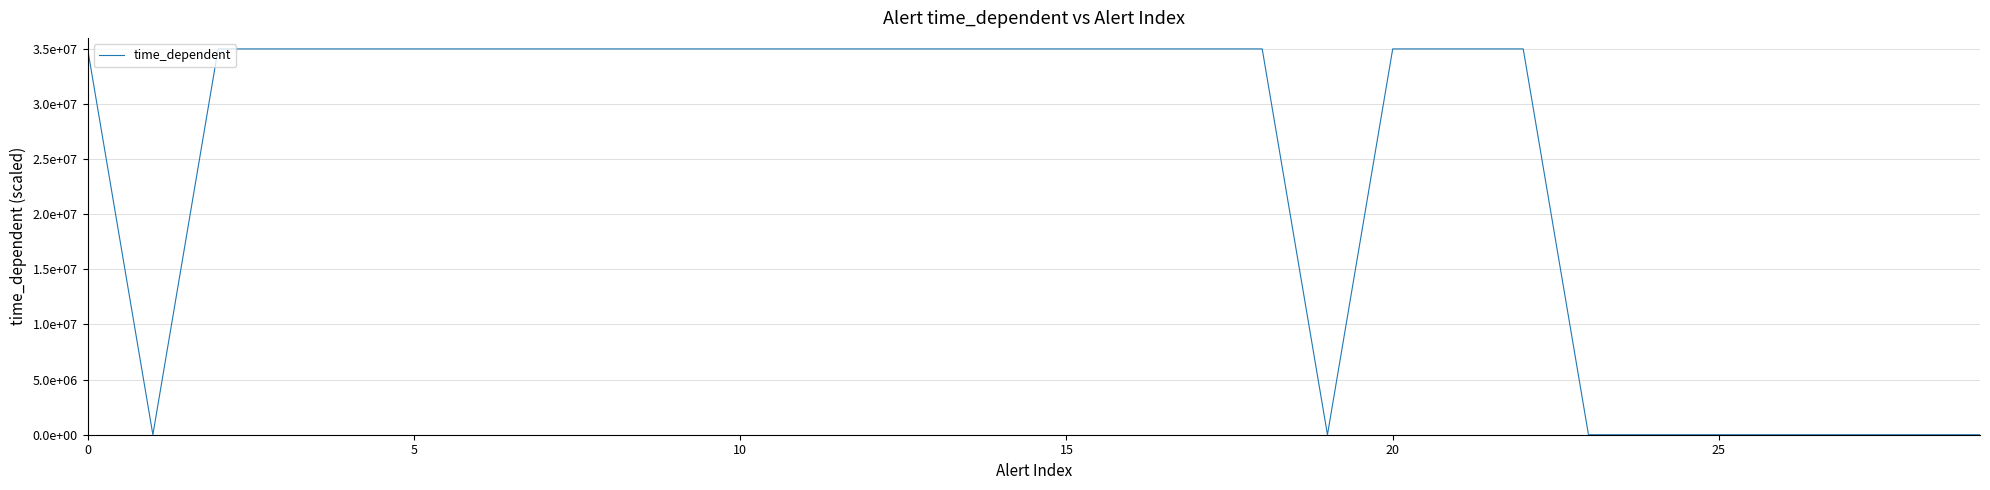

How many points are lower than both their immediate neighbors (excluding endpoints)?

2